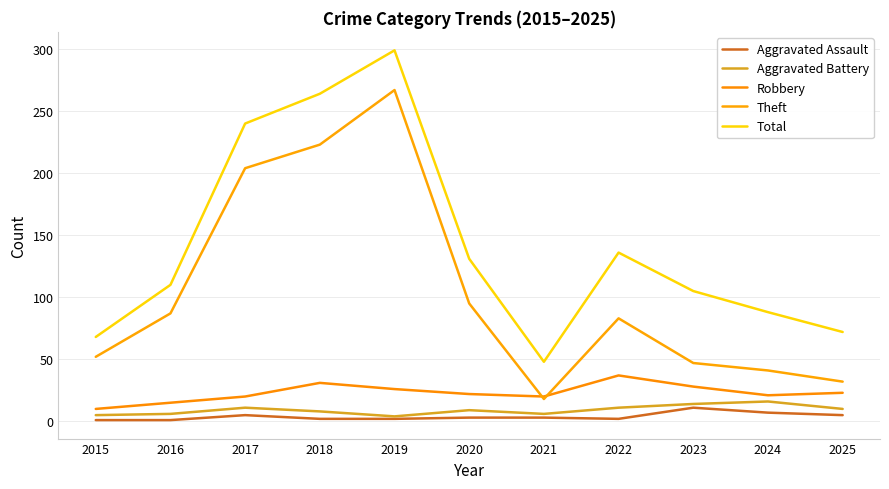

What is the sum of the Robbery values at 2021 and 2017?

40